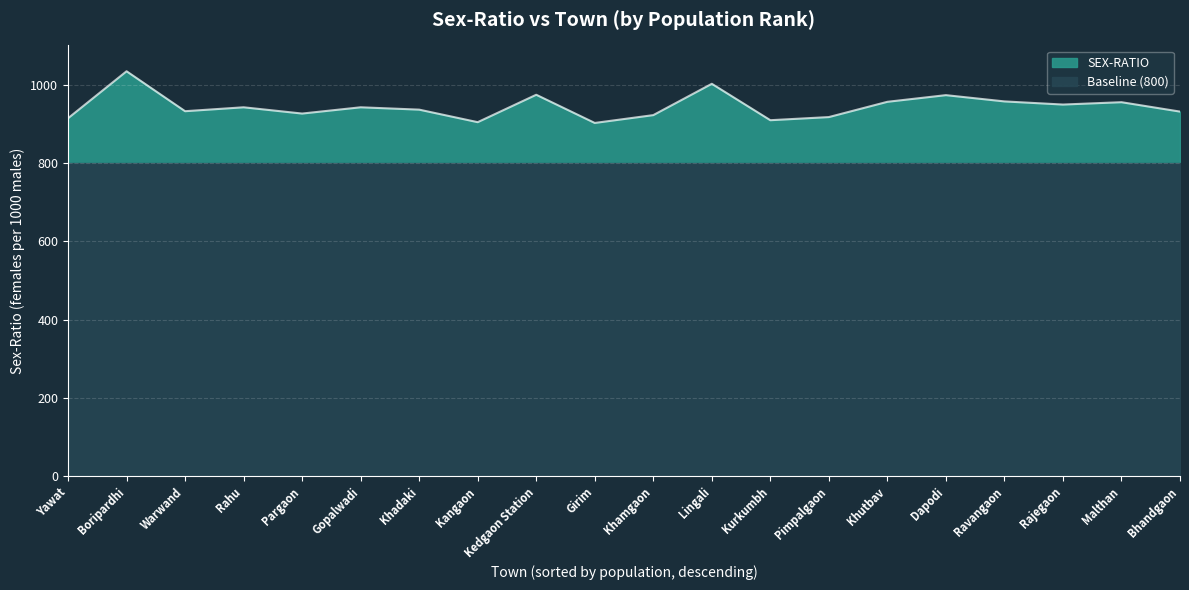

Does the chart display data point markers on the line(s)?

No